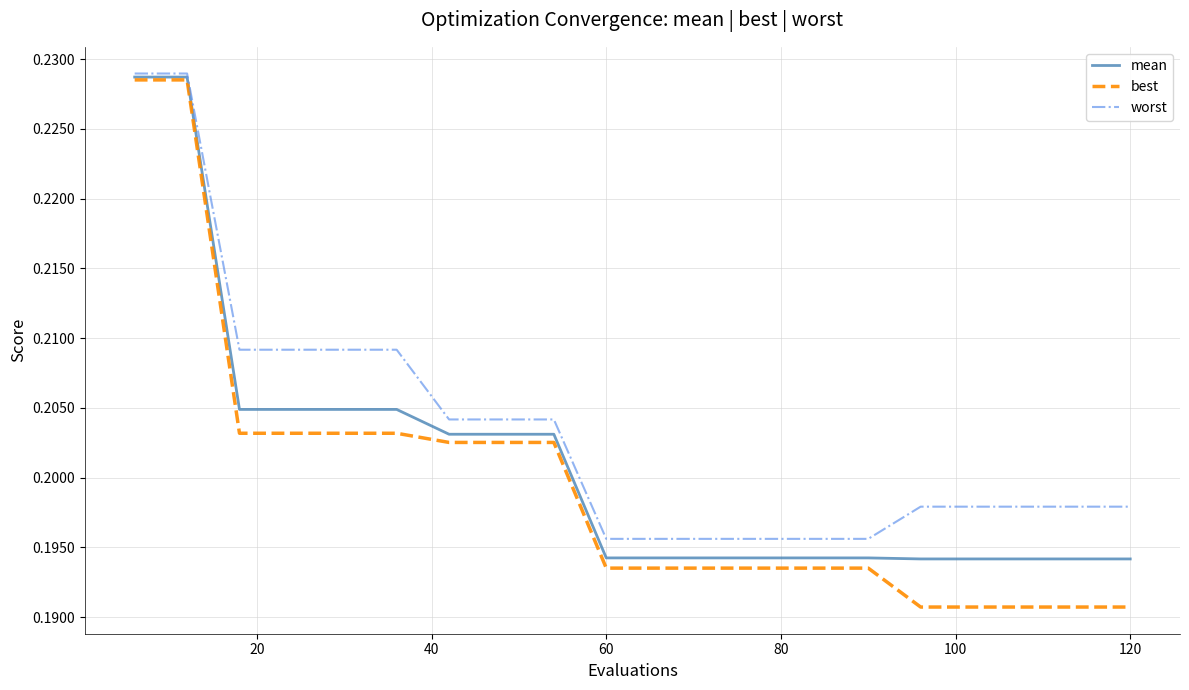

What is the sum of all mean values?

4.0